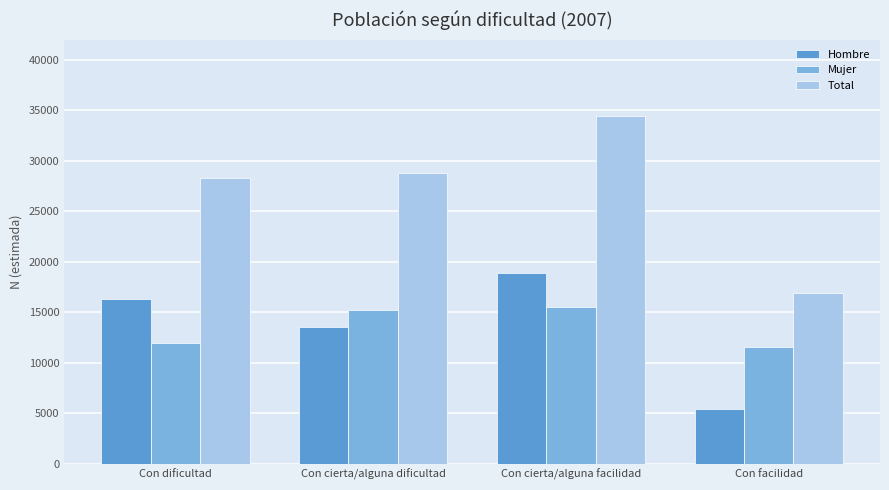

Which series changed the most between Con dificultad and Con cierta/alguna facilidad?

Total